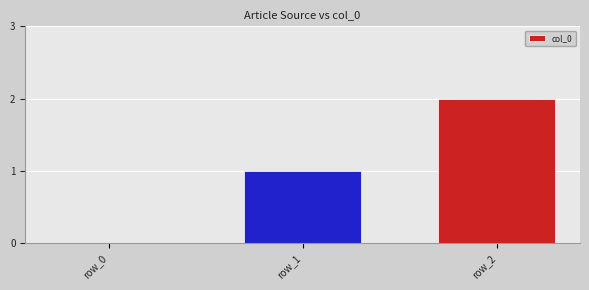

True or false: the data shows 1 at row_1.

True